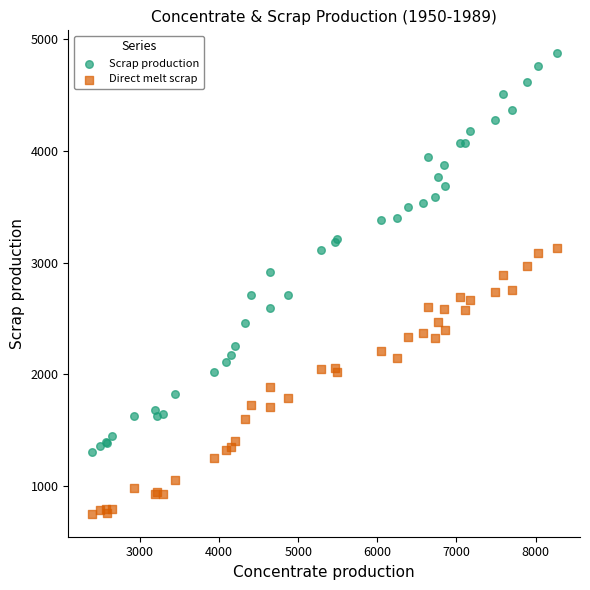

Which series has the widest spread of Y values?

Scrap production